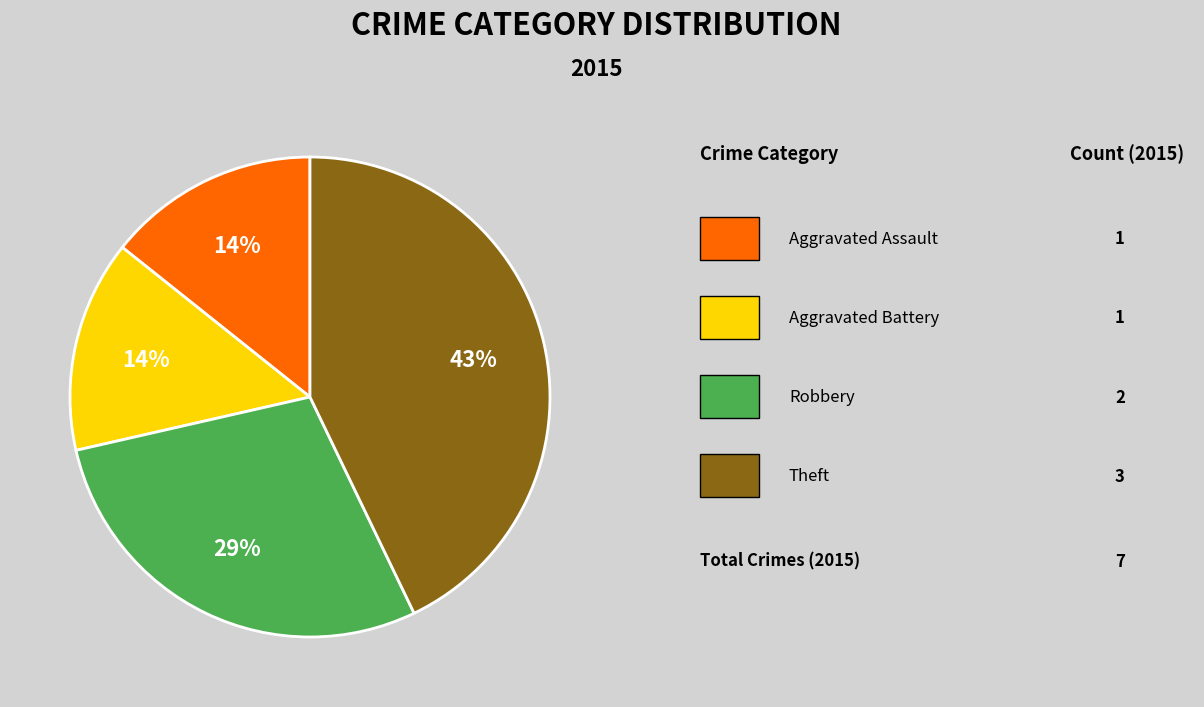

To the nearest percent, what is the average slice percentage?

25%